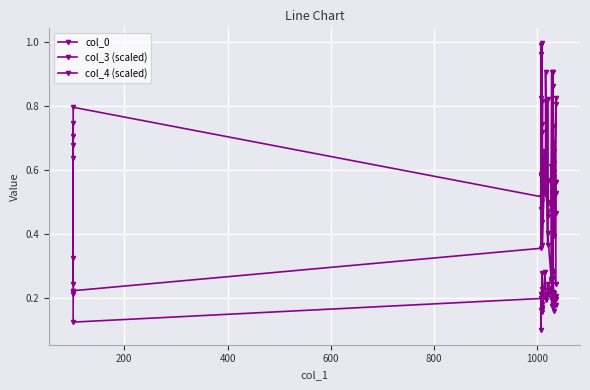

What is the difference between the highest and lowest values at 400?

0.5